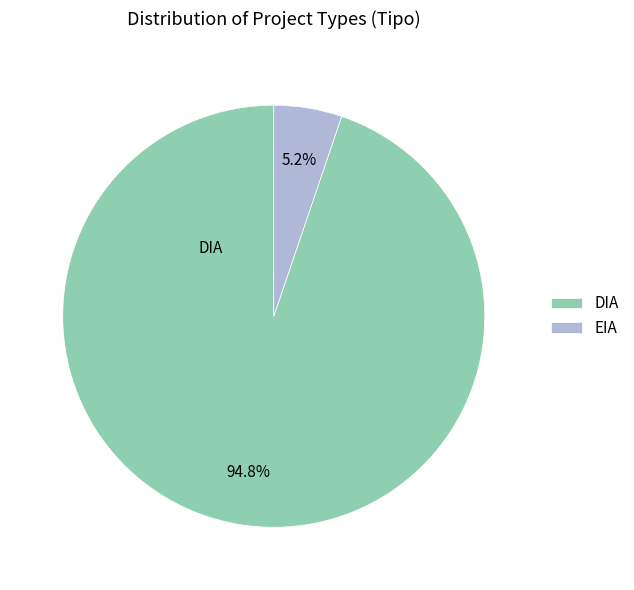

What is the largest slice in the pie chart?

DIA